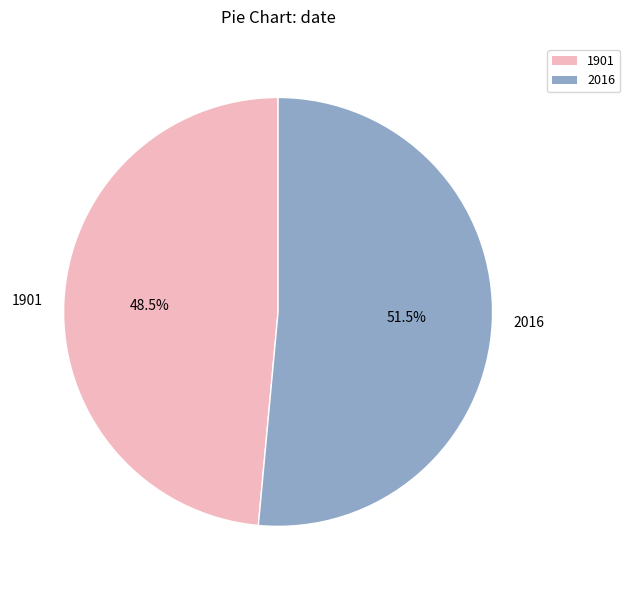

Rank the categories by value from lowest to highest.

1901, 2016